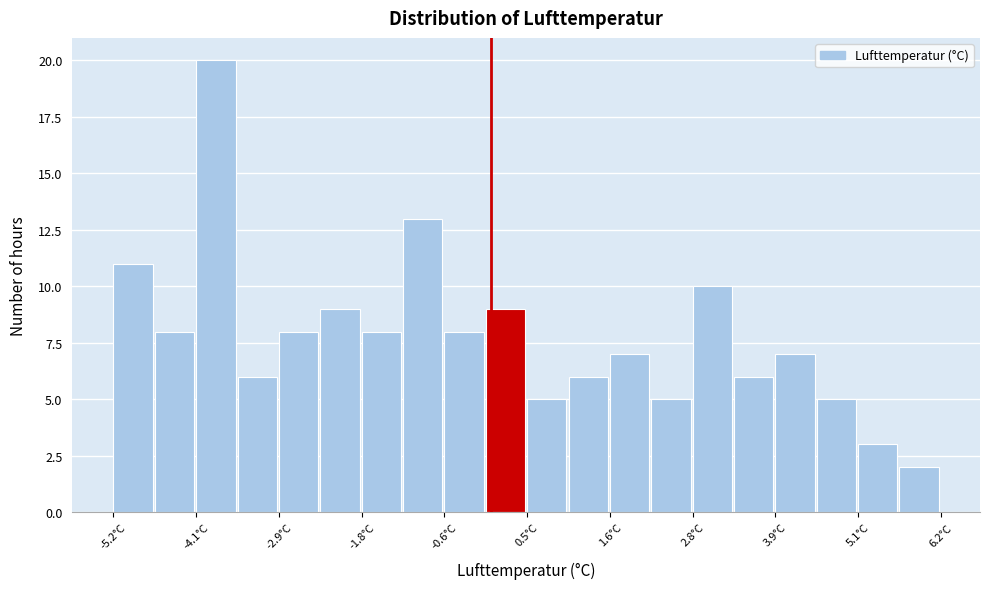

Around what value on the x-axis is the tallest bar? Give the approximate position of its centre, as read against the axis.

-3.8